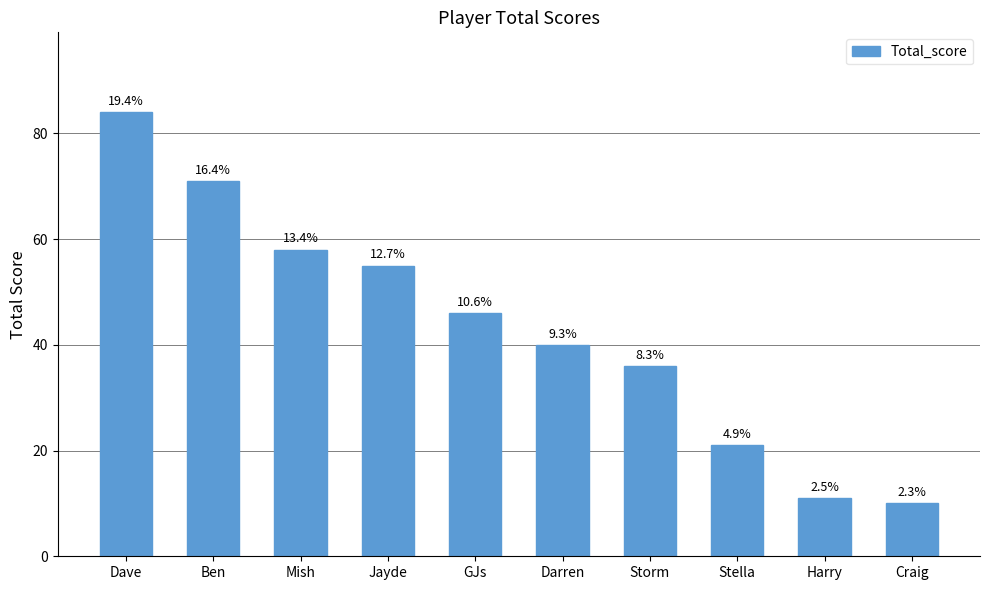

Does the chart contain any negative values?

No